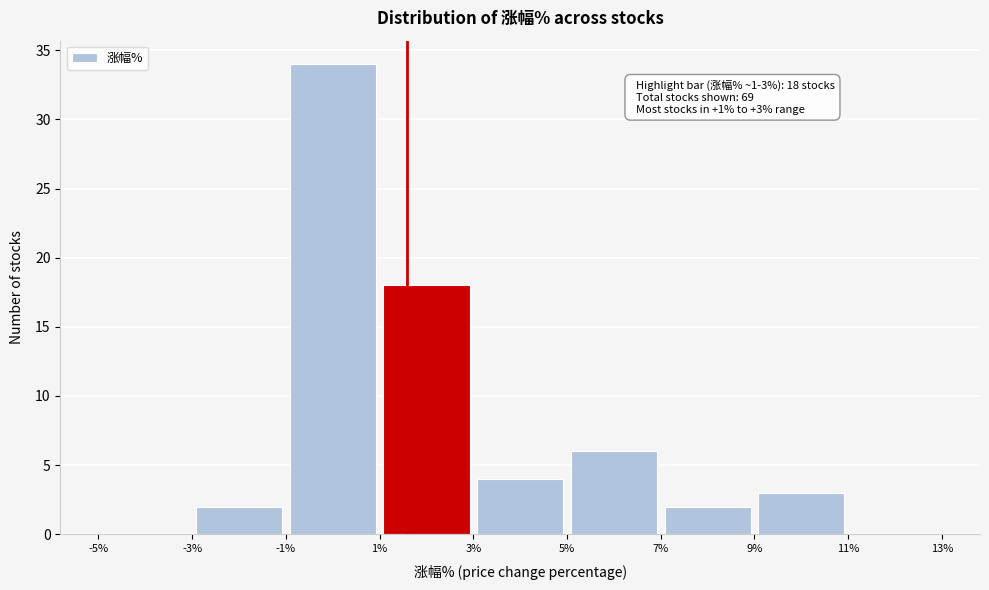

Over which range of the x-axis is the bar tallest?

-1% to 1%